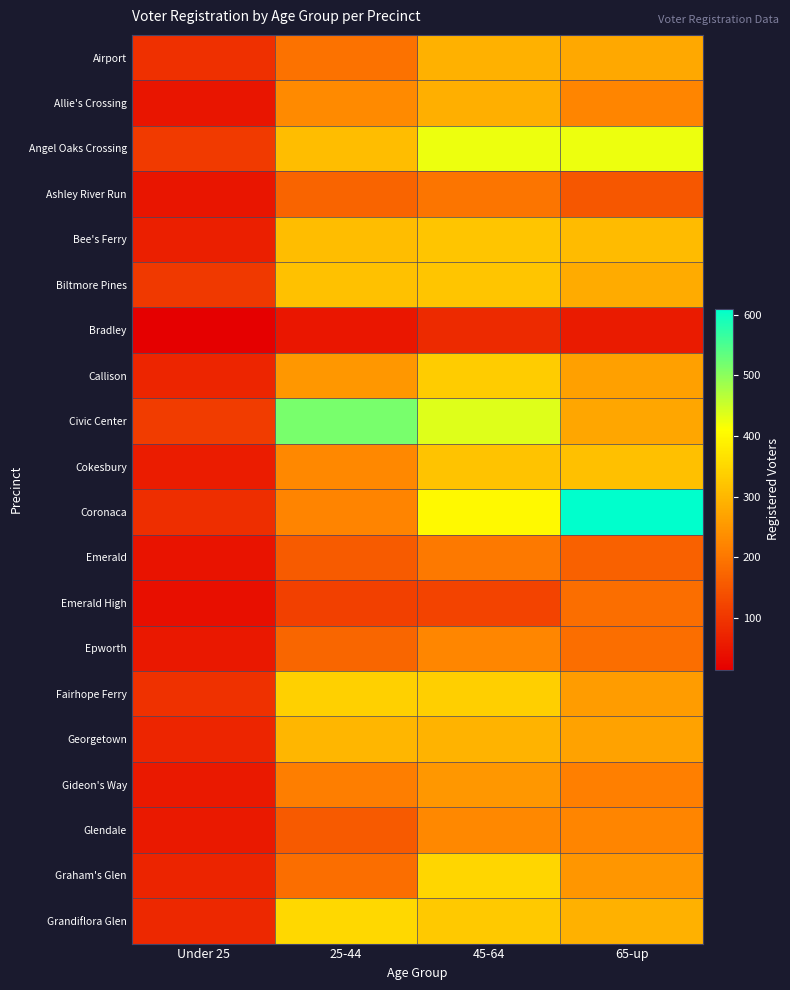

Between 25-44 and 45-64, which is larger?

45-64